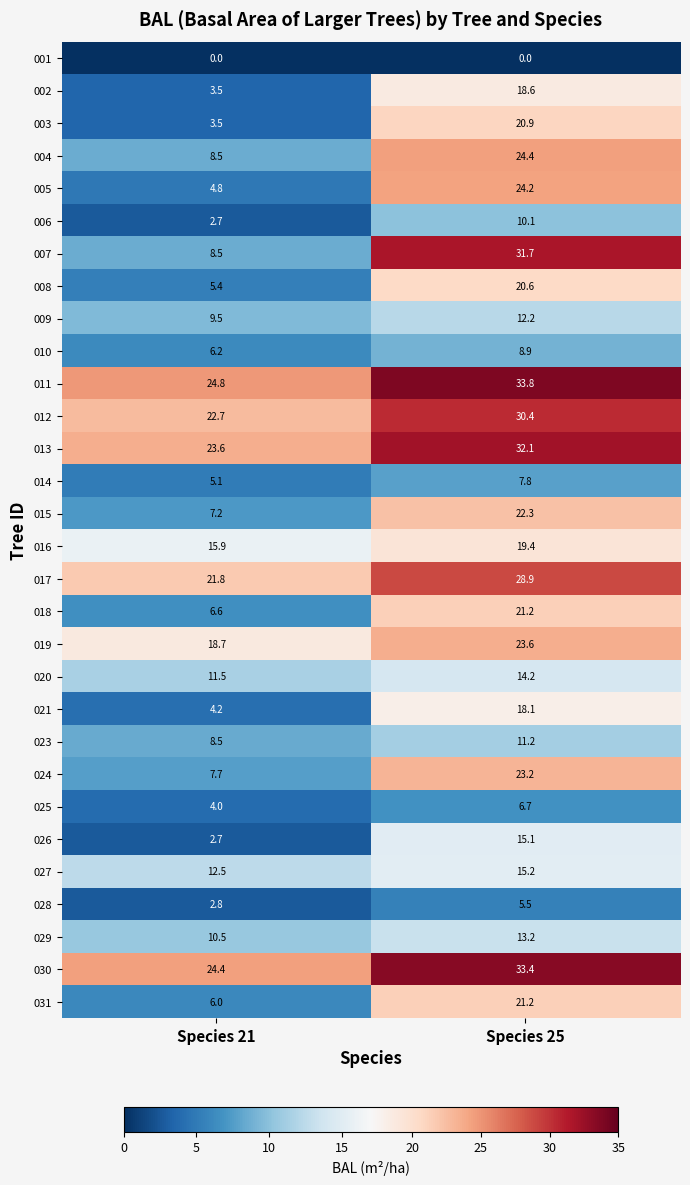

Rank the categories by 016 value from lowest to highest.

Species 21, Species 25